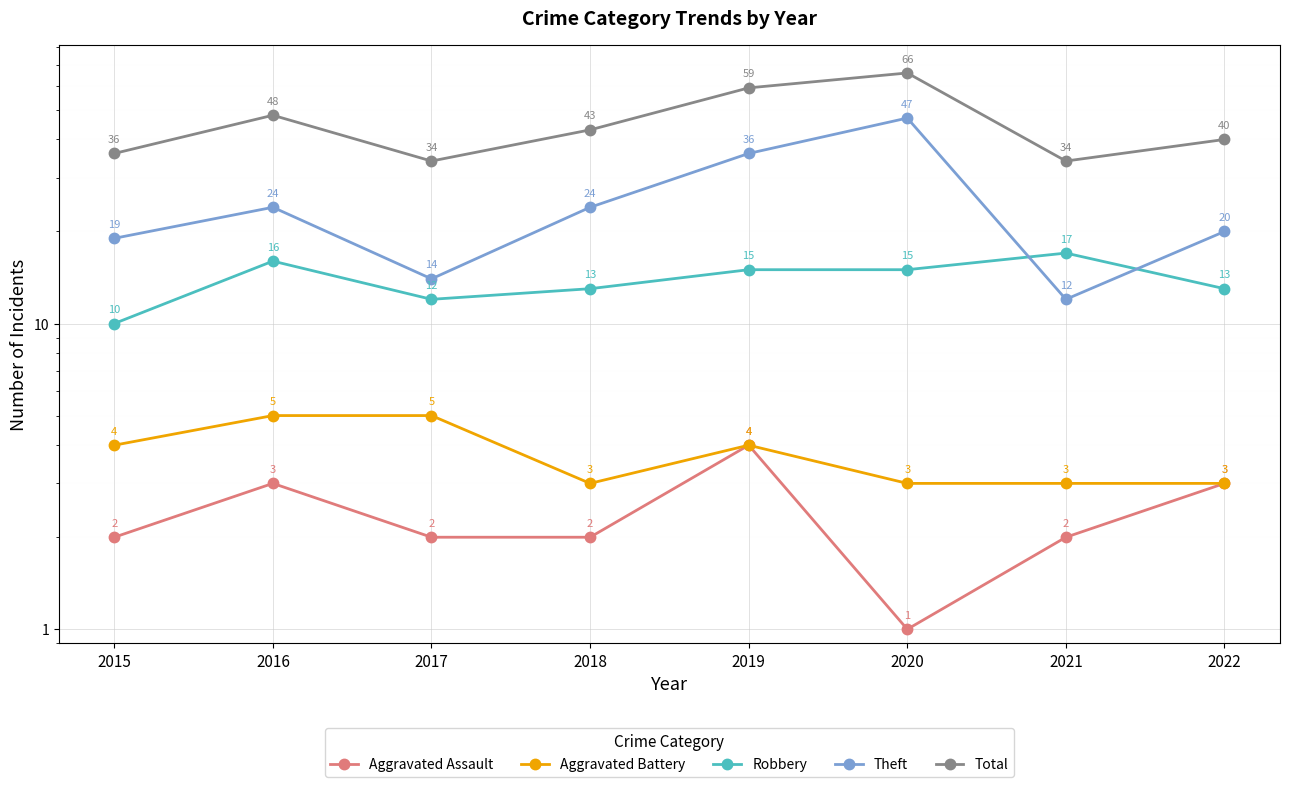

How many data points in Aggravated Assault are less than 2?

1